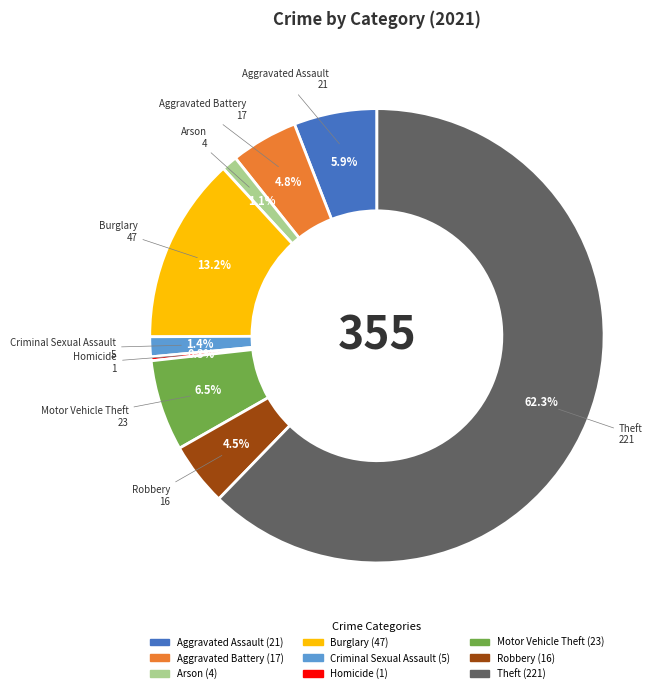

What portion of the pie excludes Motor Vehicle Theft?

93.5%